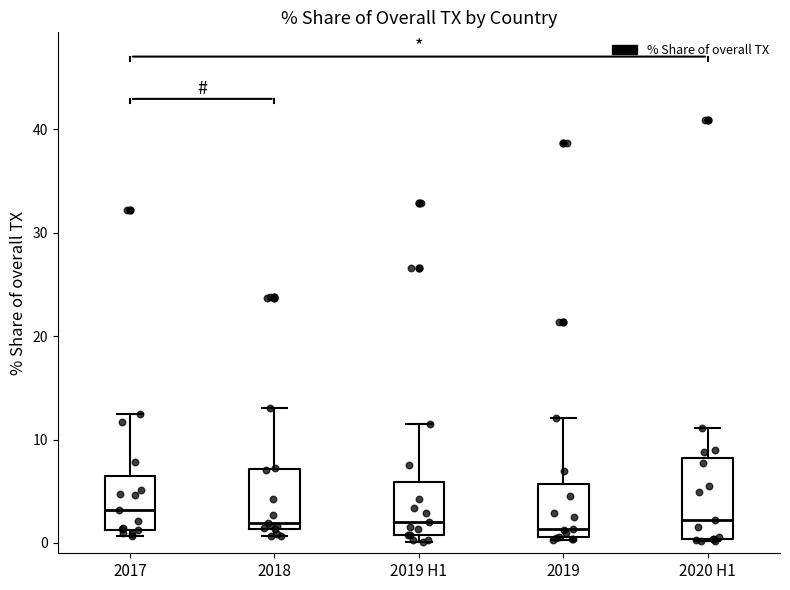

Where does the upper whisker of the box for 2020 H1 end on the y-axis? The values are not printed on the chart, so give them approximately, as read against the axis.

11